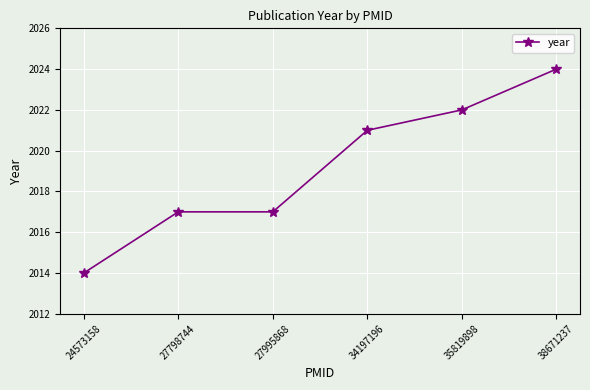

What is the smallest value displayed?

2014